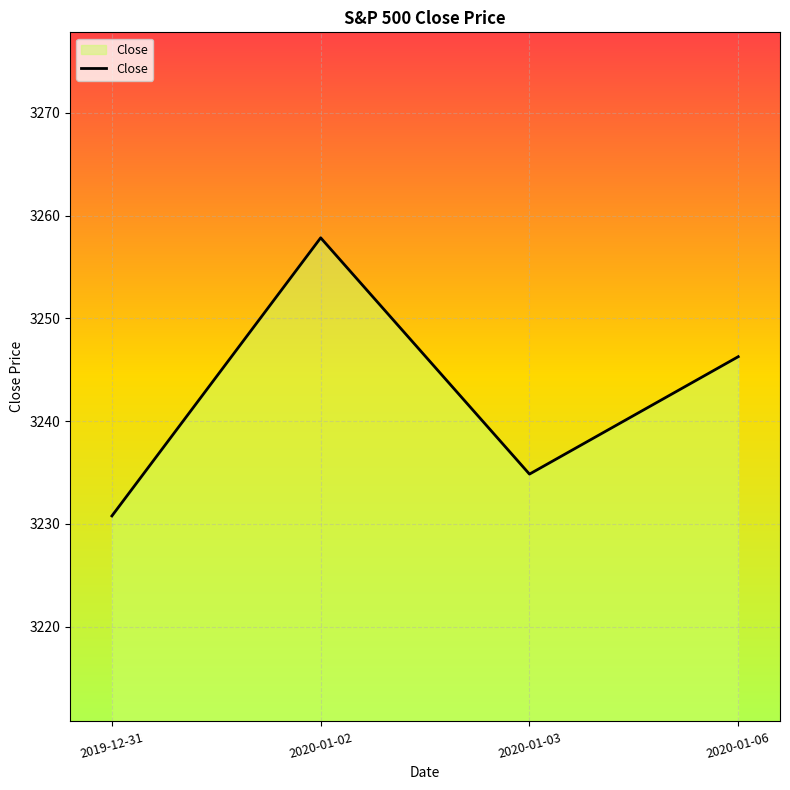

At which category does the chart reach its minimum across all series?

2019-12-31